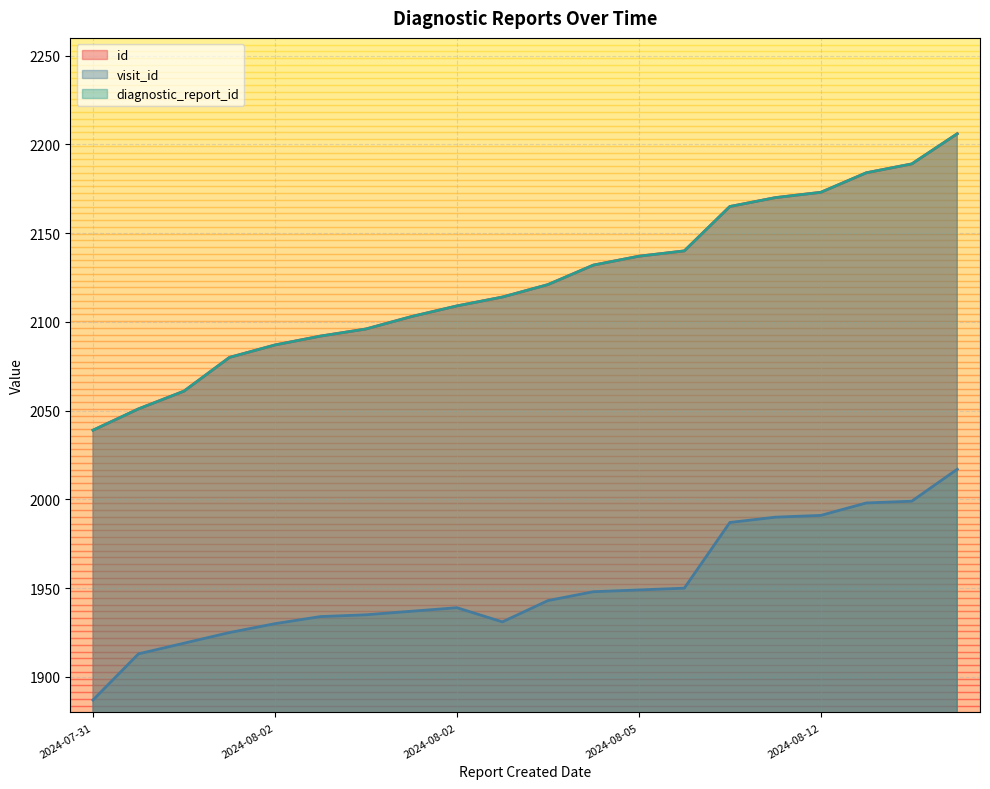

True or false: visit_id and id intersect in this chart.

False